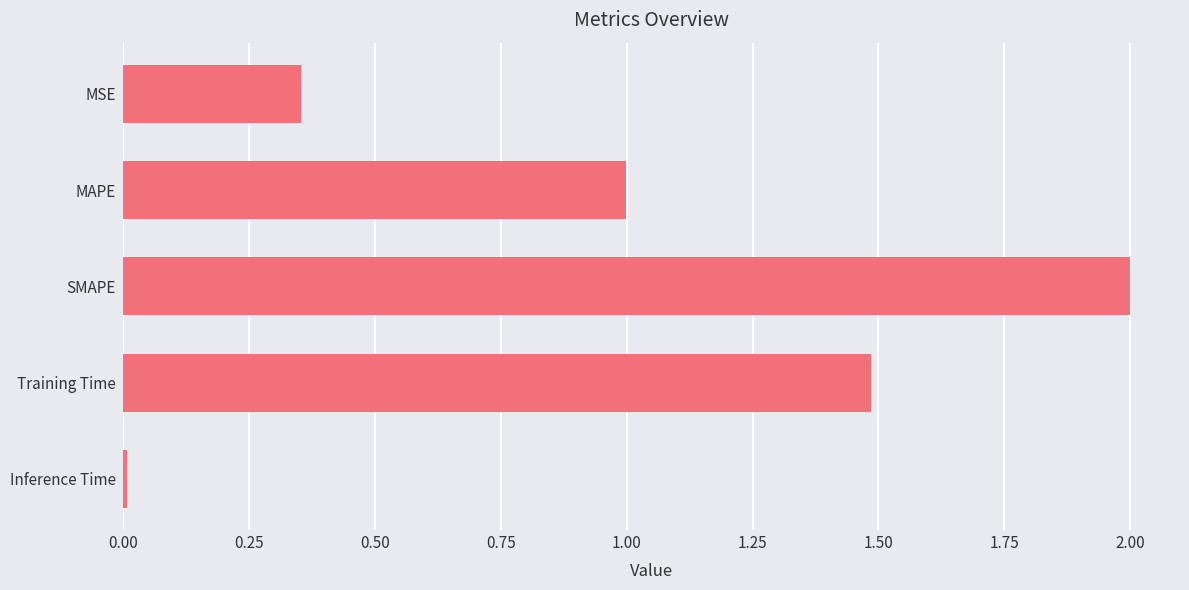

The chart shows a value of 0.6 at MAPE. True or false?

False